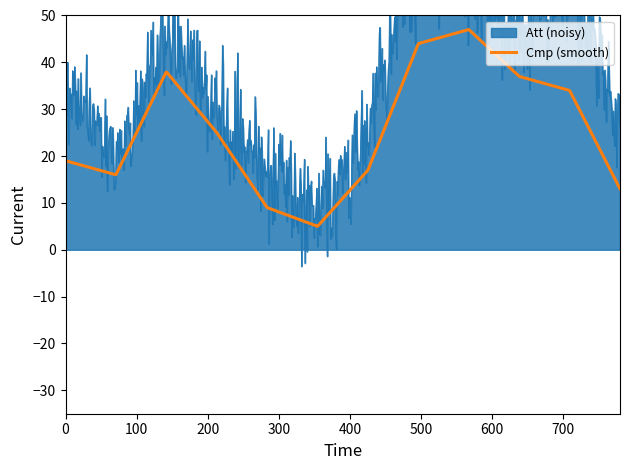

What is the minimum value for Cmp (smooth)?

5.0